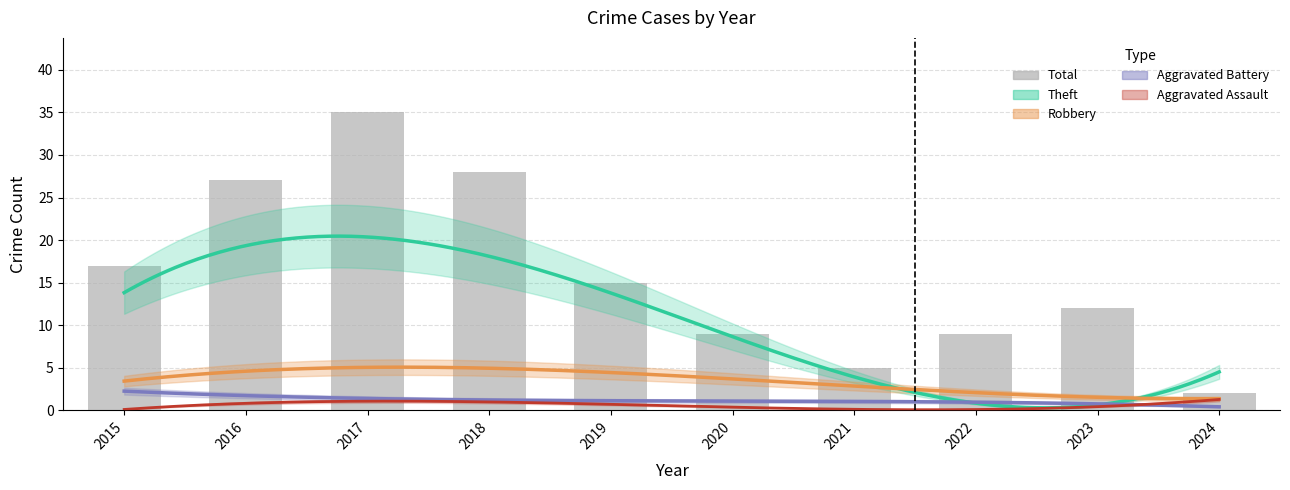

What is the change in value from 2017 to 2020?

-26